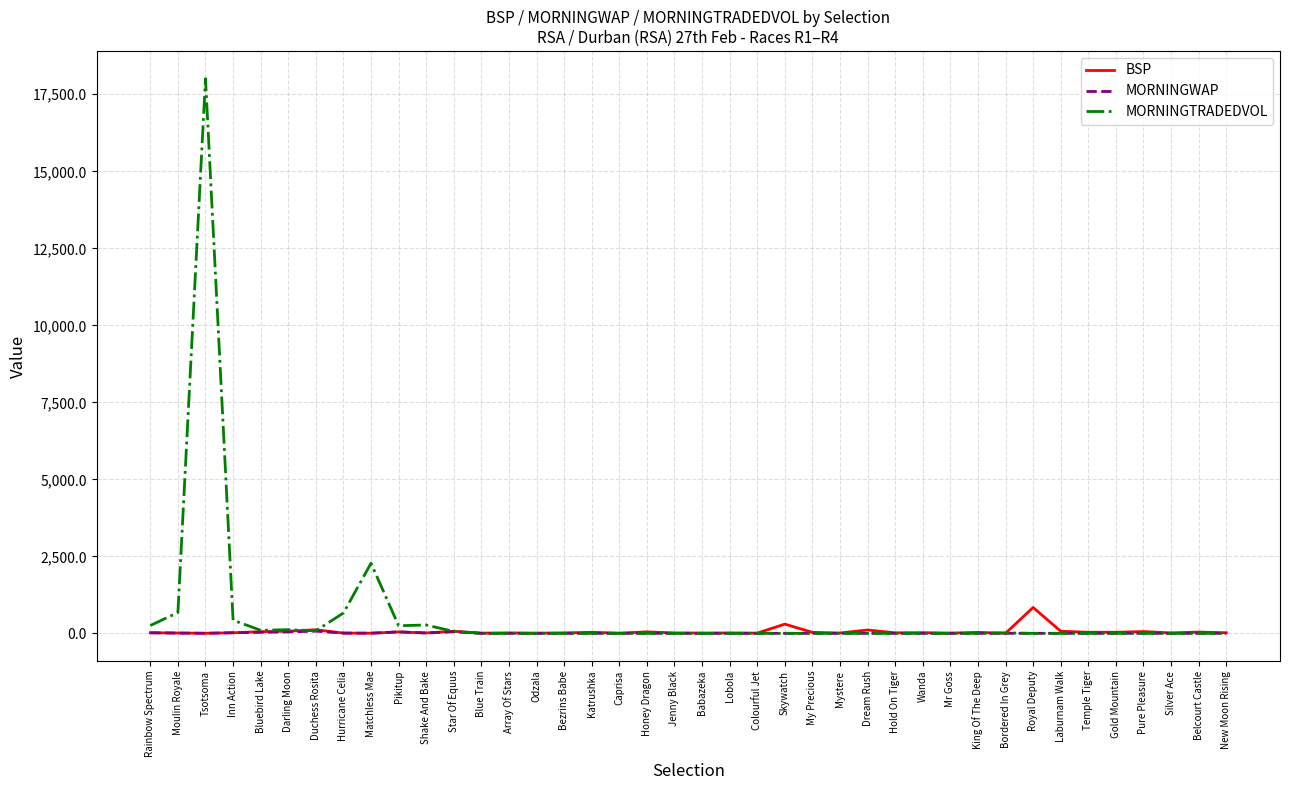

What is the difference between the maximum and minimum values in the MORNINGTRADEDVOL series?

18007.2